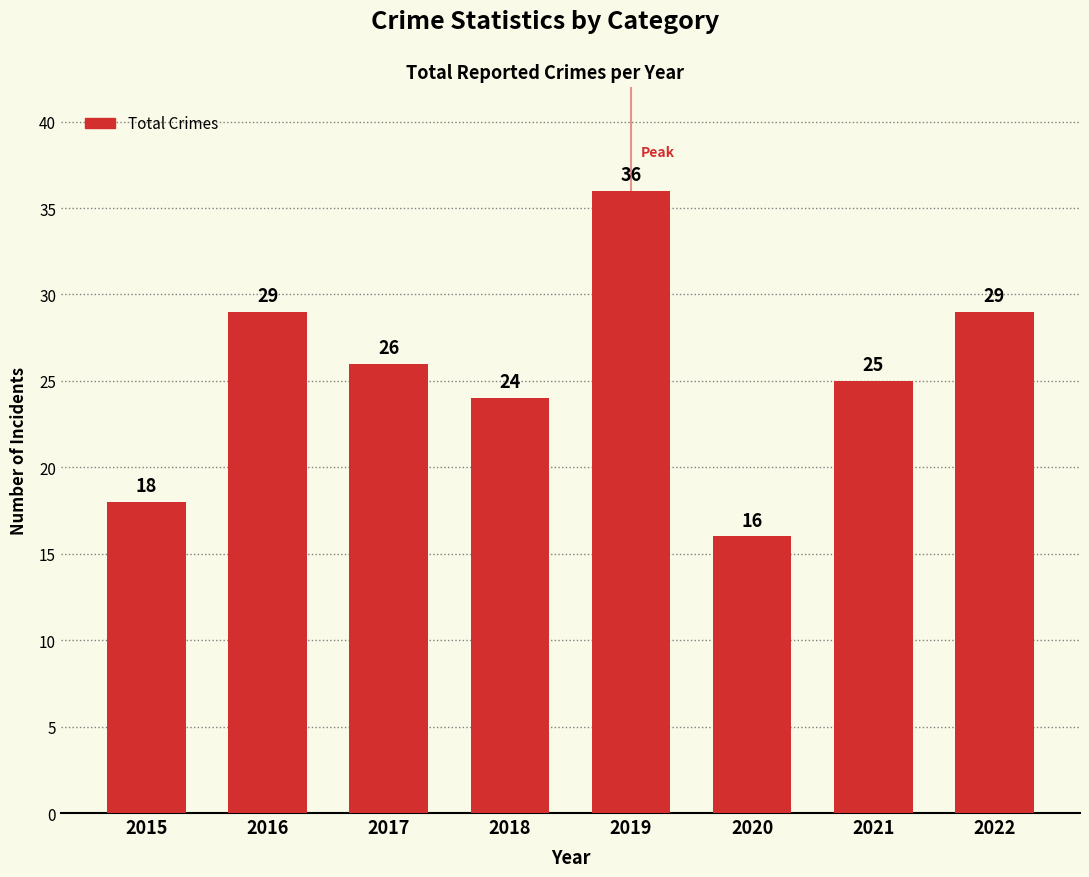

Is it true that the value at 2020 is 8?

False